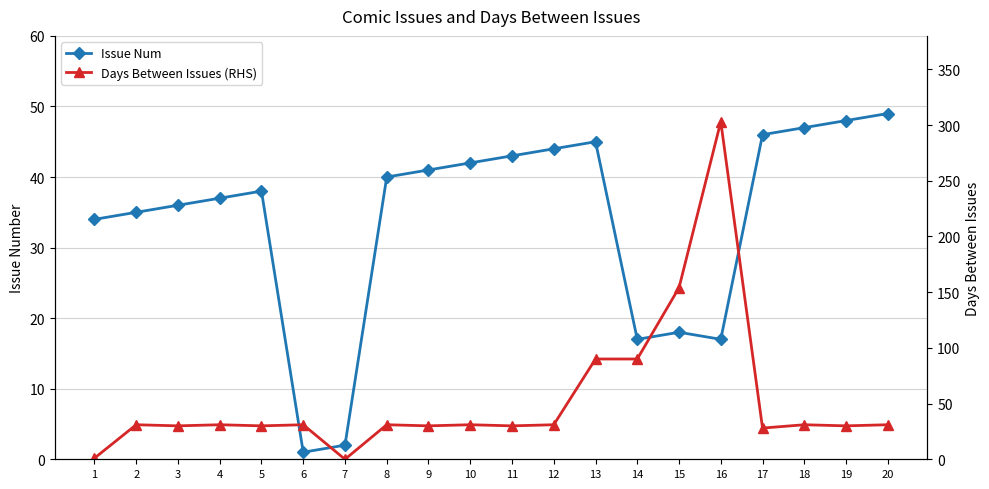

What is the approximate value of Days Between Issues (RHS) at 4, to the nearest 50?

50